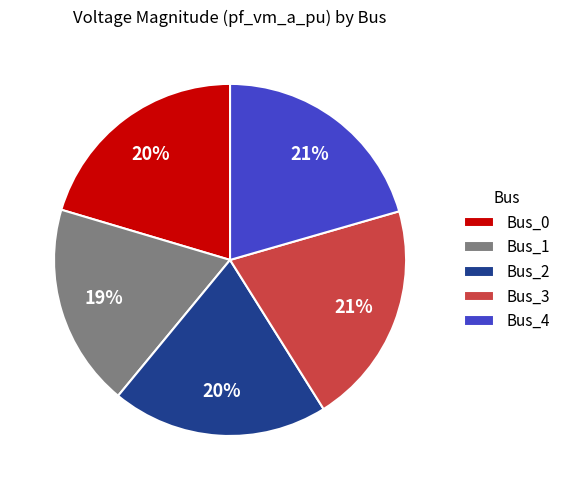

To the nearest percent, what is the difference between the largest and smallest slice percentages?

2%